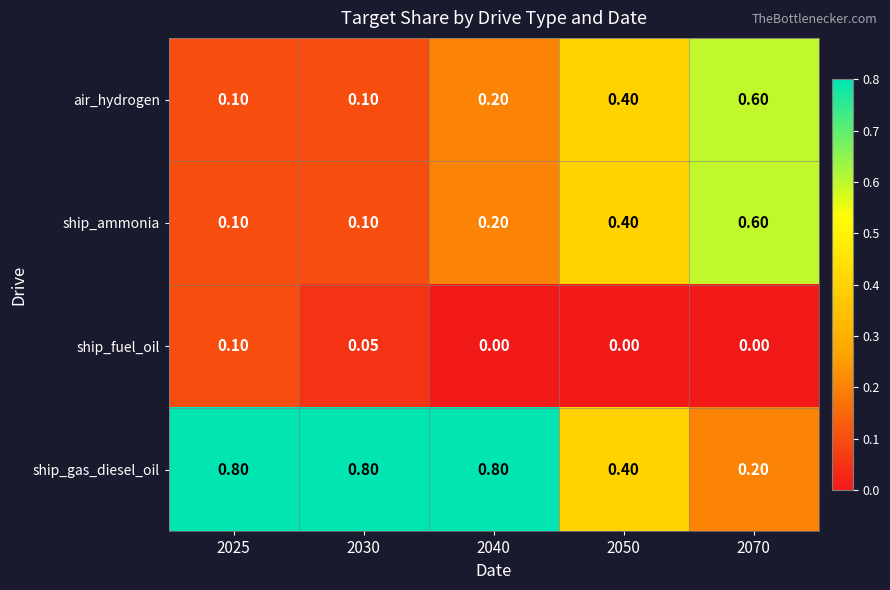

Which series has the widest spread of values?

ship_gas_diesel_oil